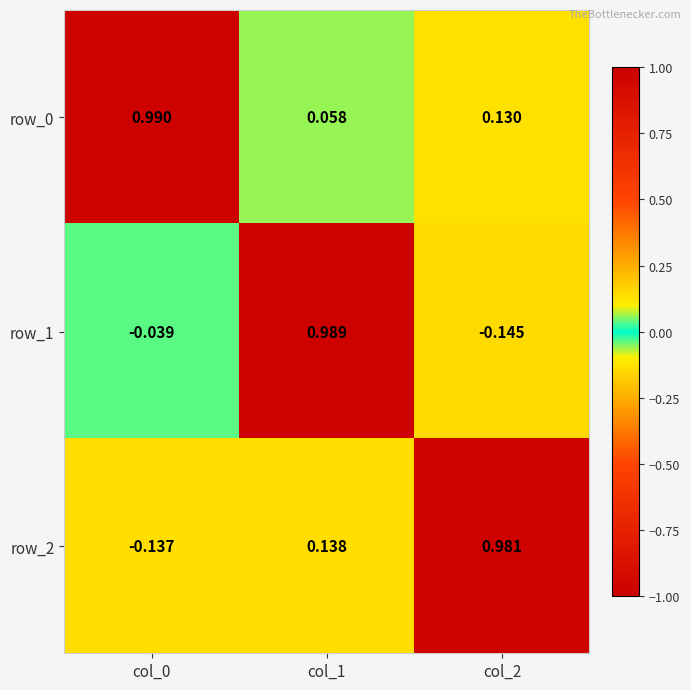

The value of row_1 at col_0 is -0.0. True or false?

True